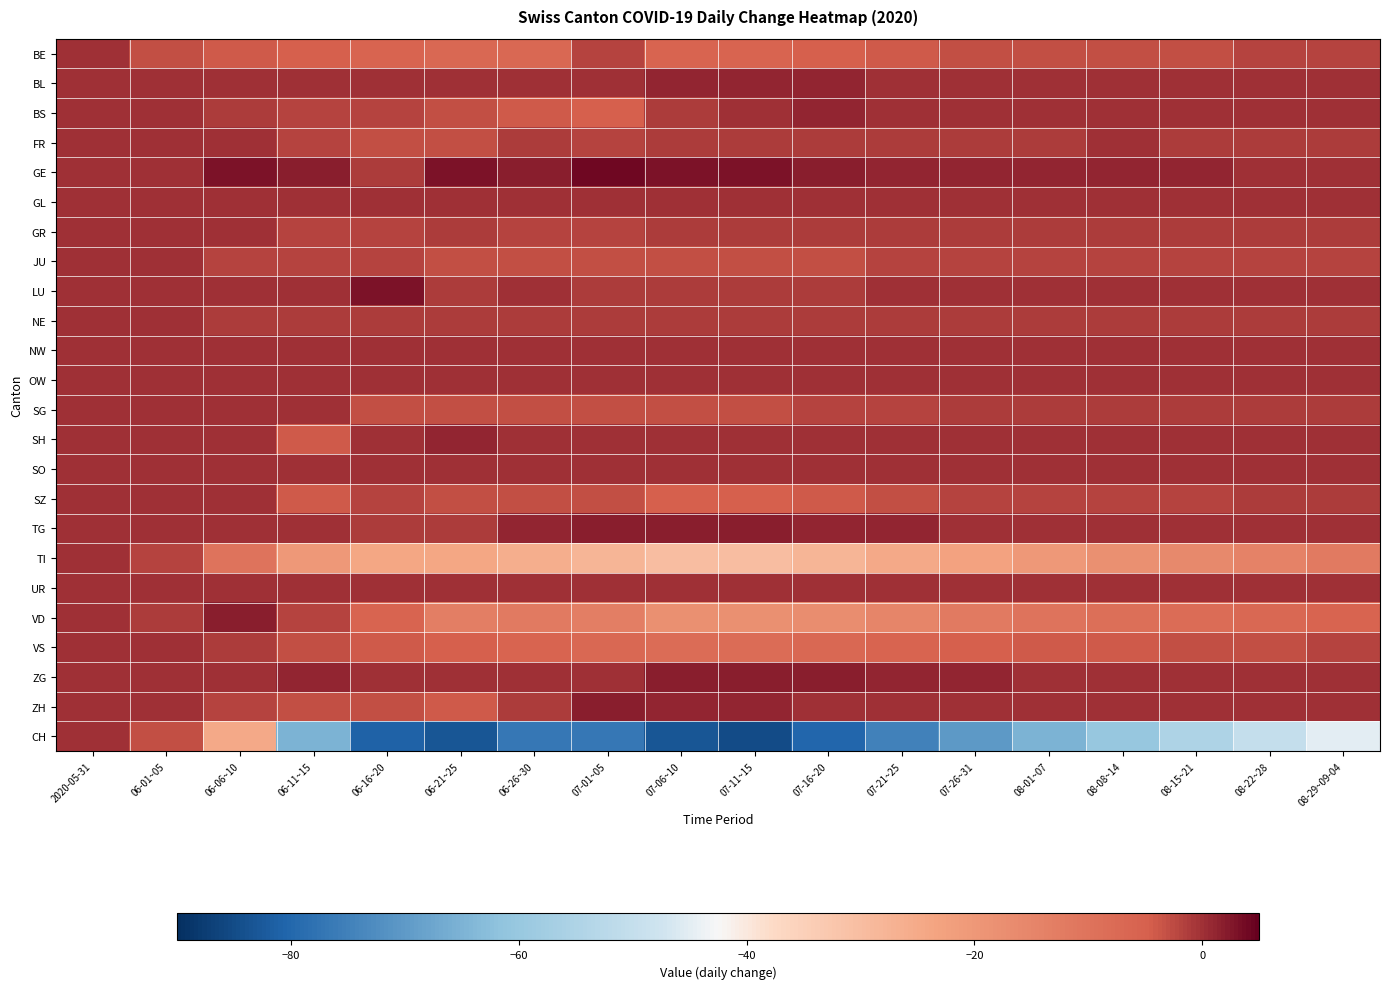

Which series has the largest range (max minus min)?

CH